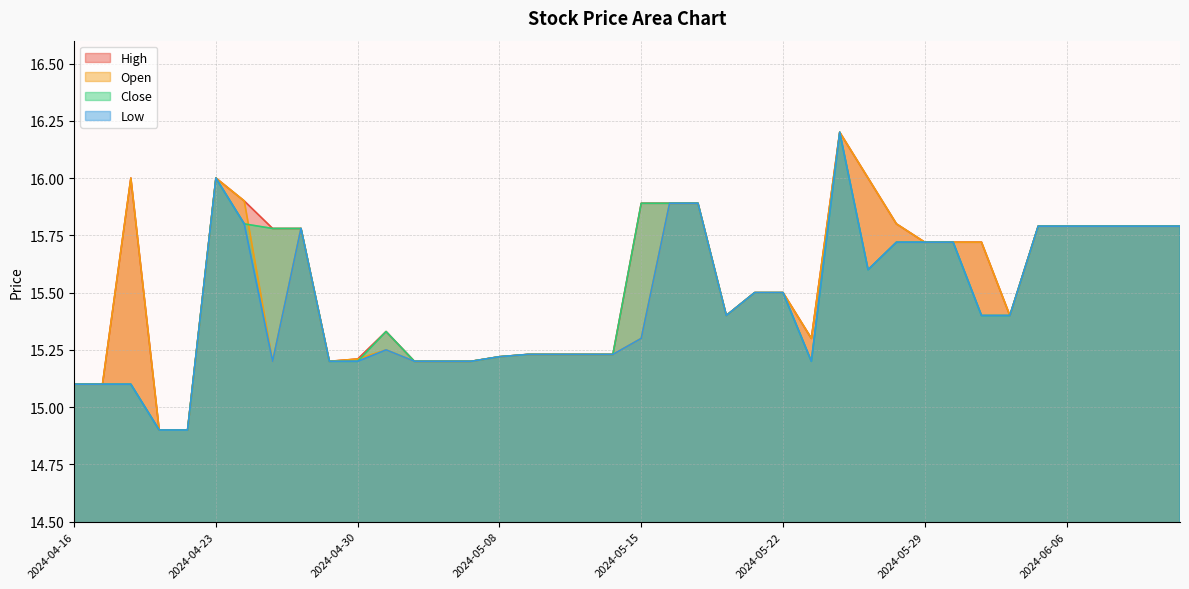

Does the chart display data point markers on the line(s)?

No